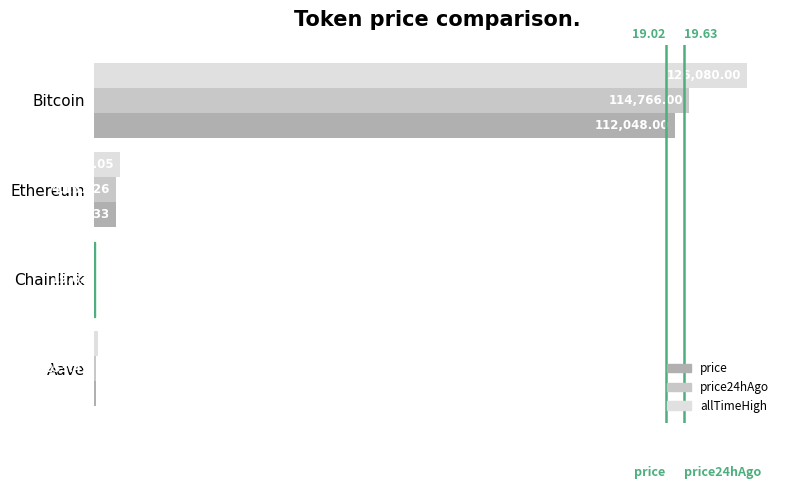

How many values in the price series exceed 4110?

2